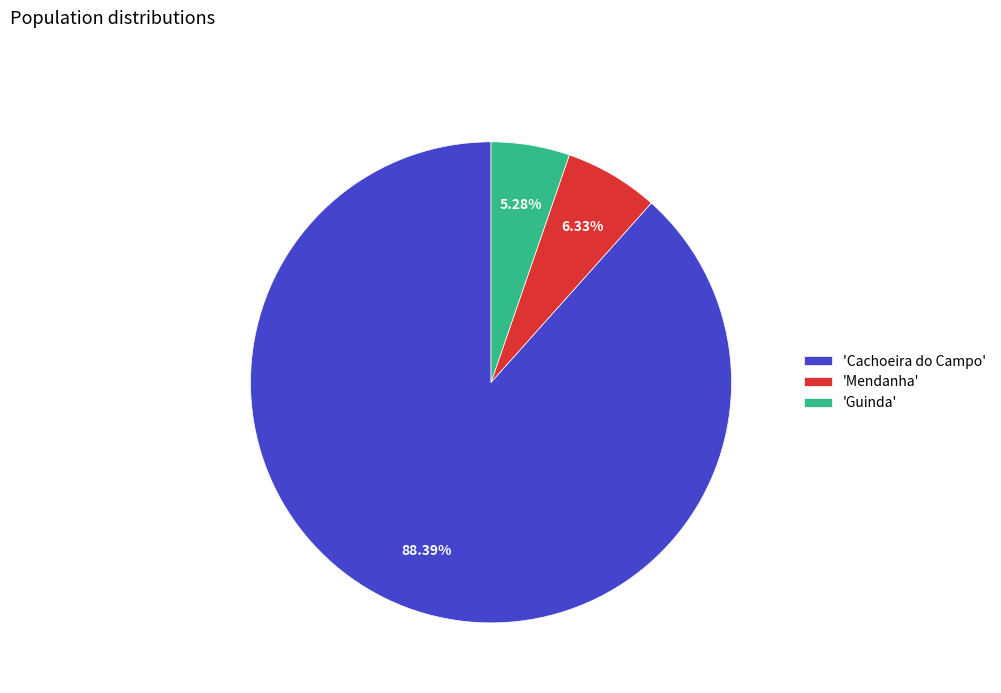

To the nearest percent, what is the difference between the largest and smallest slice percentages?

83%